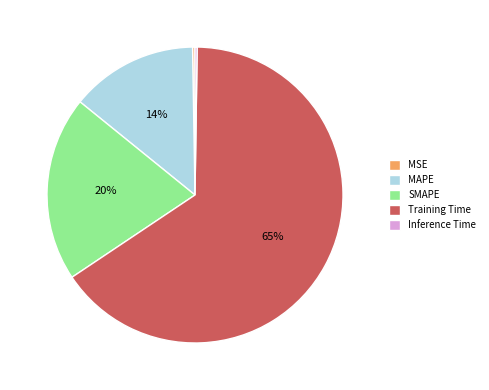

Which category has the biggest portion of the pie?

Training Time